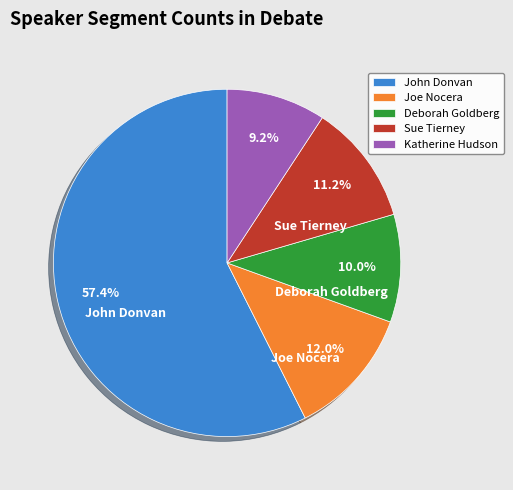

What percentage is the Deborah Goldberg slice, to the nearest percent?

10%